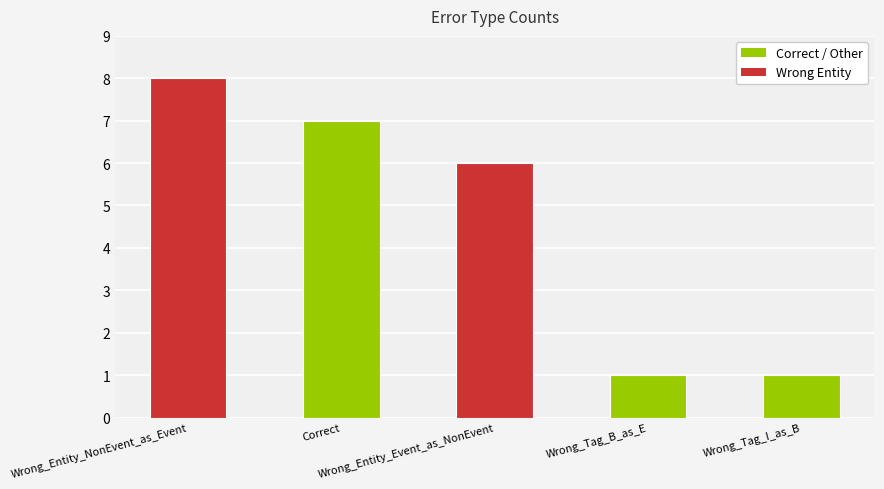

Approximately how many times larger is the value at Correct compared to Wrong_Entity_Event_as_NonEvent?

1.2